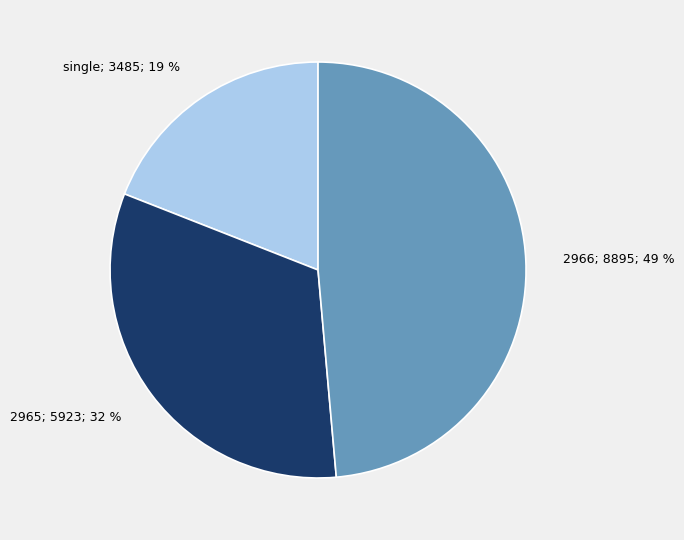

How many segments does this pie chart have?

3